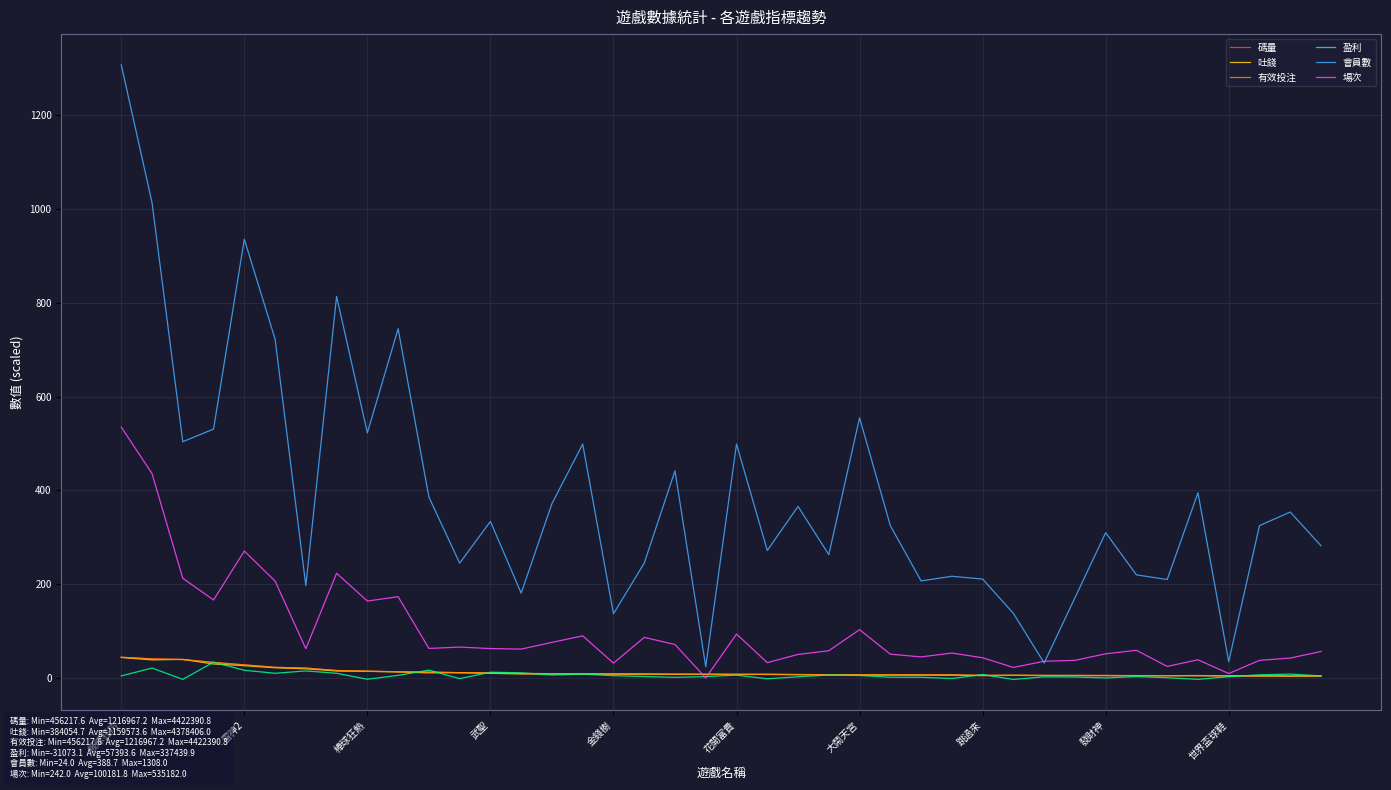

Does the chart have visible grid lines?

Yes